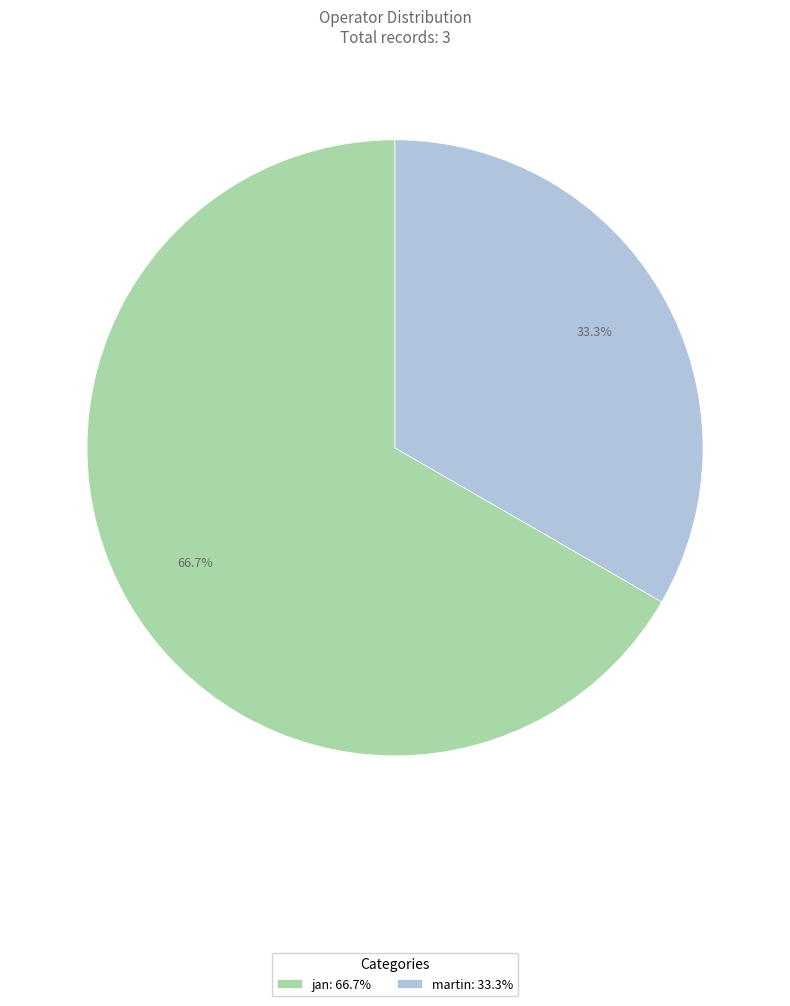

Is the sum of martin: 33.3% and jan: 66.7% greater than half?

Yes